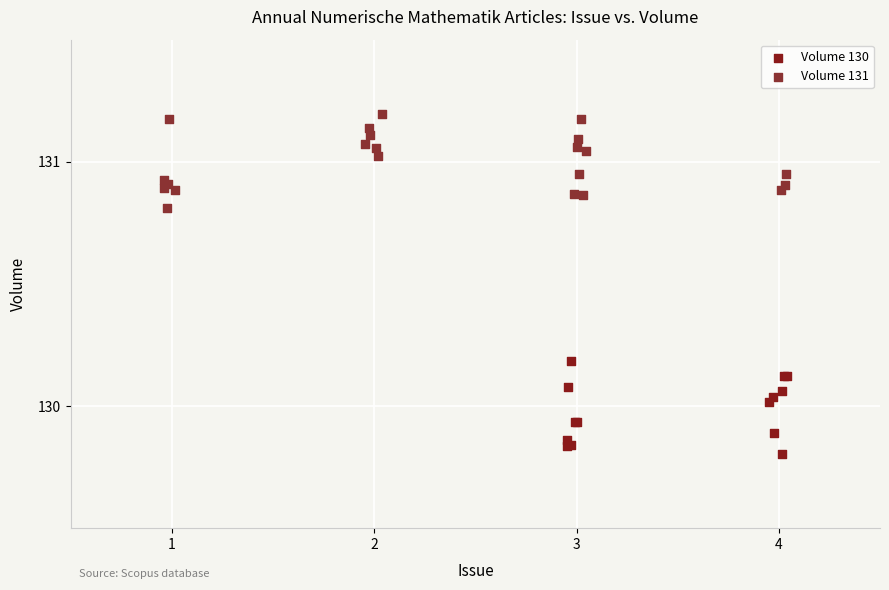

Which series contains the highest Y value?

Volume 131